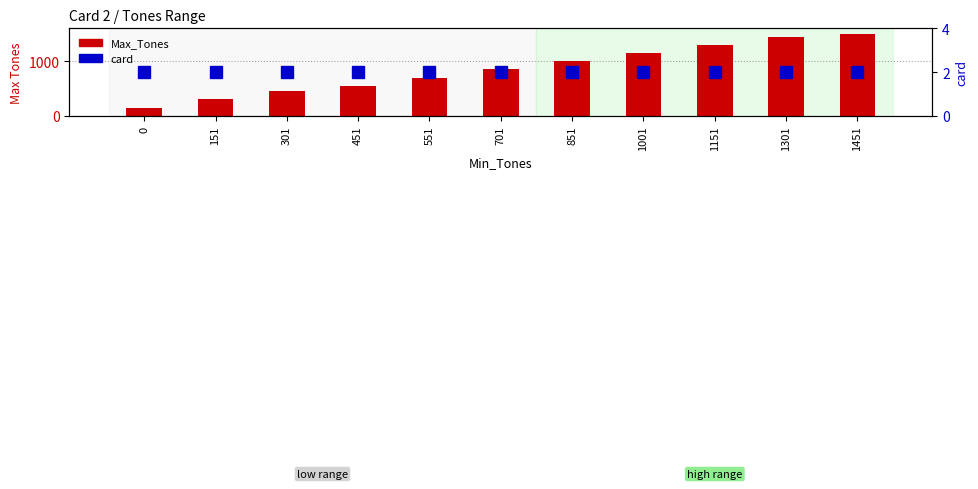

The value of card at 151 is 1. True or false?

False